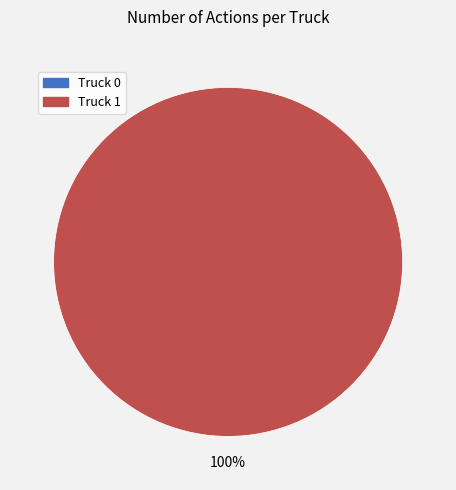

Rank the categories by value from highest to lowest.

Truck 1, Truck 0